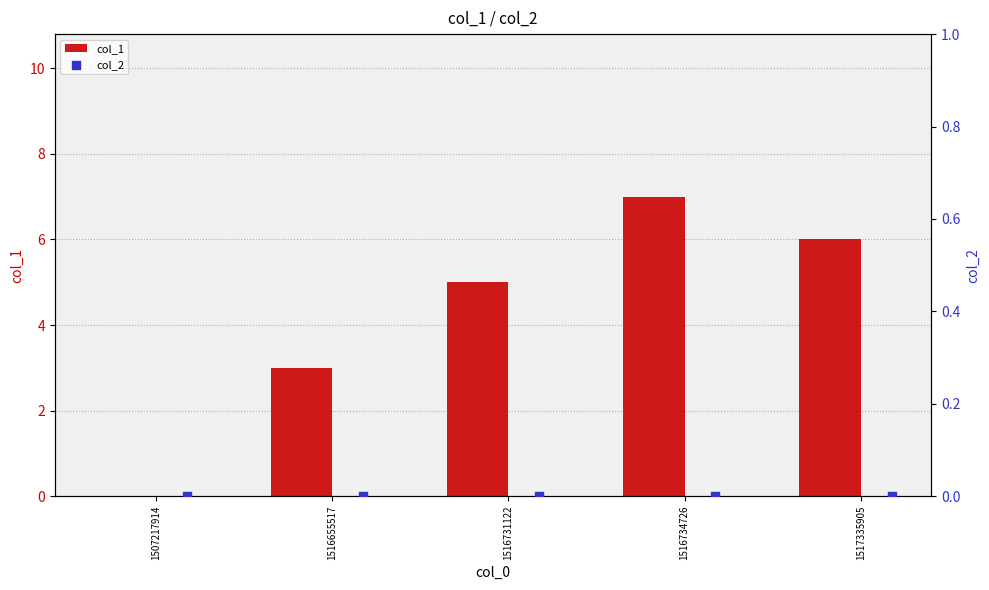

The col_1 series shows 6 at 1517335905. True or false?

True